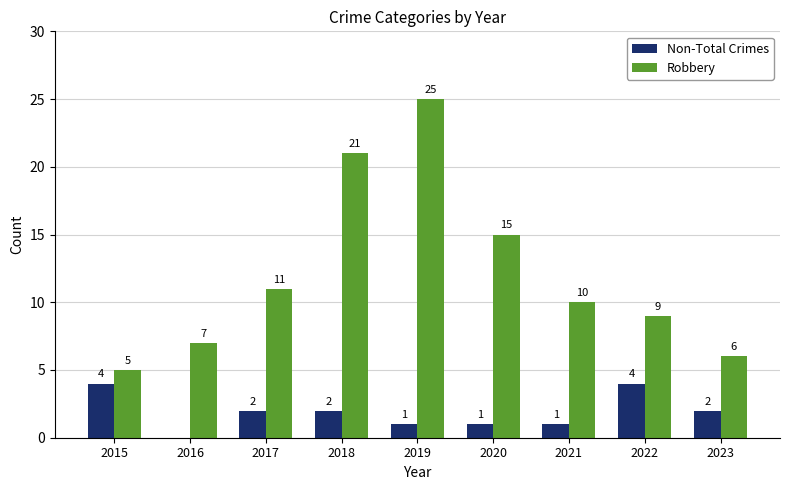

Between 2019 and 2020, which series saw the biggest shift?

Robbery